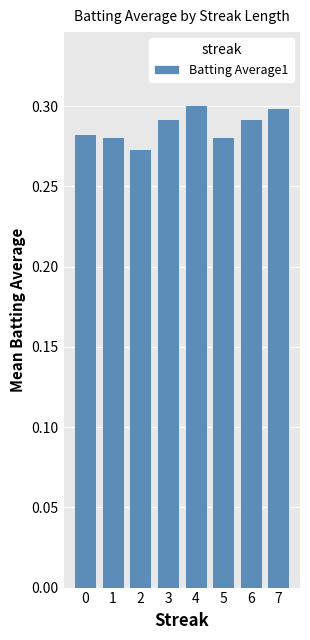

What is the sum of the values at 6 and 3?

0.6